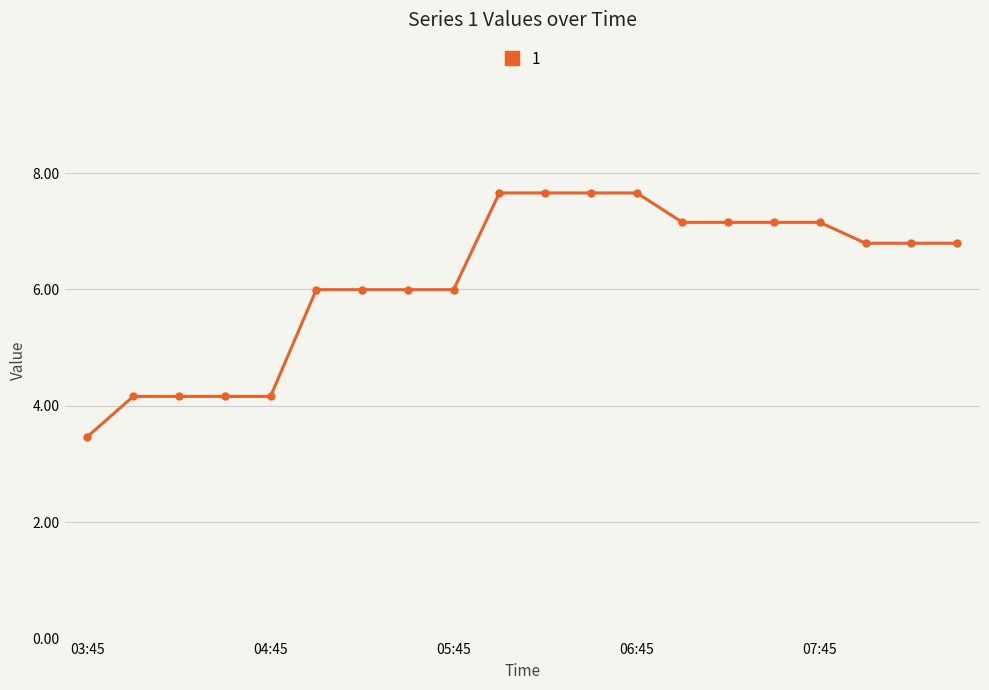

True or false: there are more than 1 points higher than both neighbors.

True